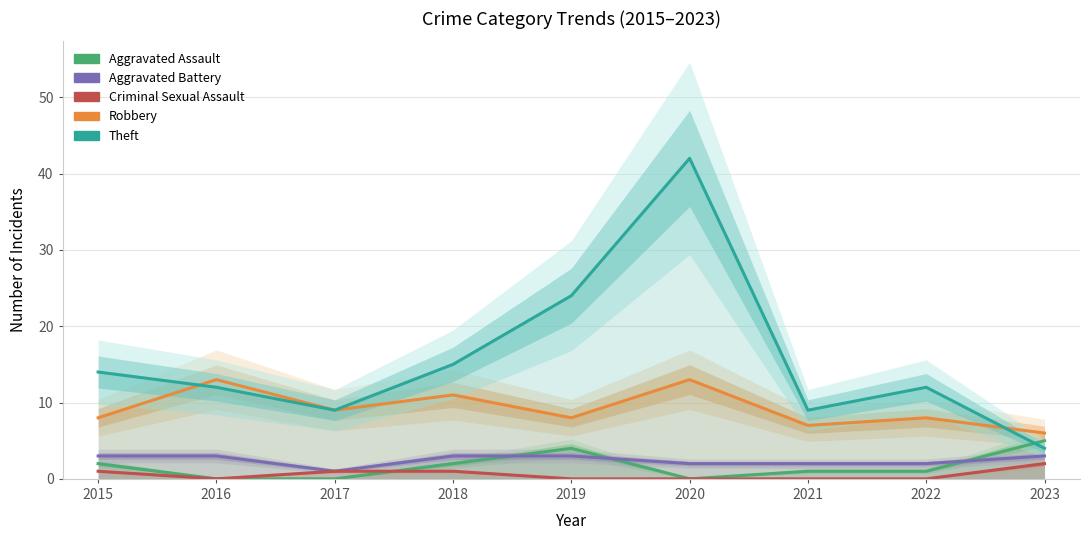

At which category does Aggravated Battery reach its first local valley?

2017